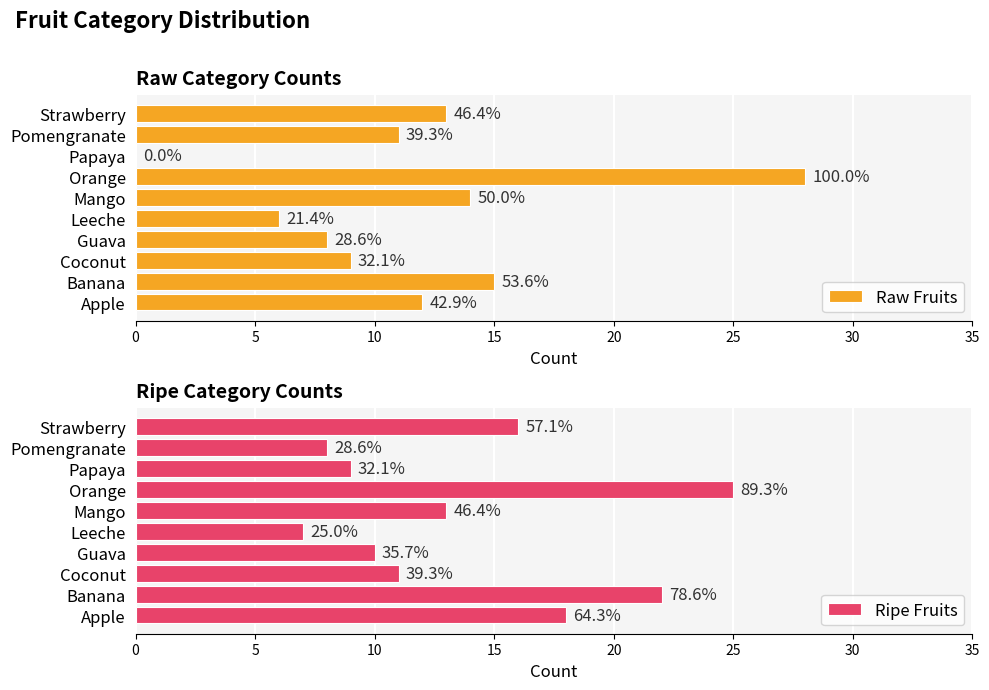

At how many categories does at least one series exceed 6?

10